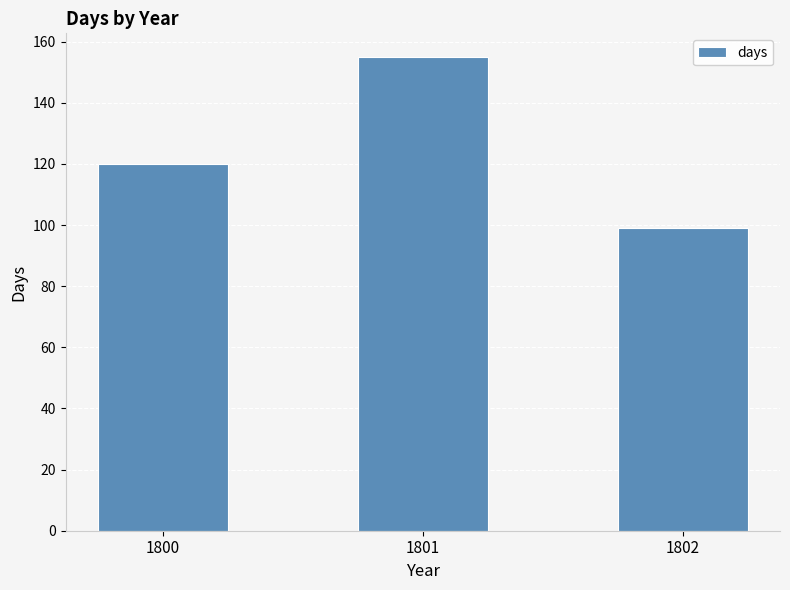

How many bars are there in total?

3